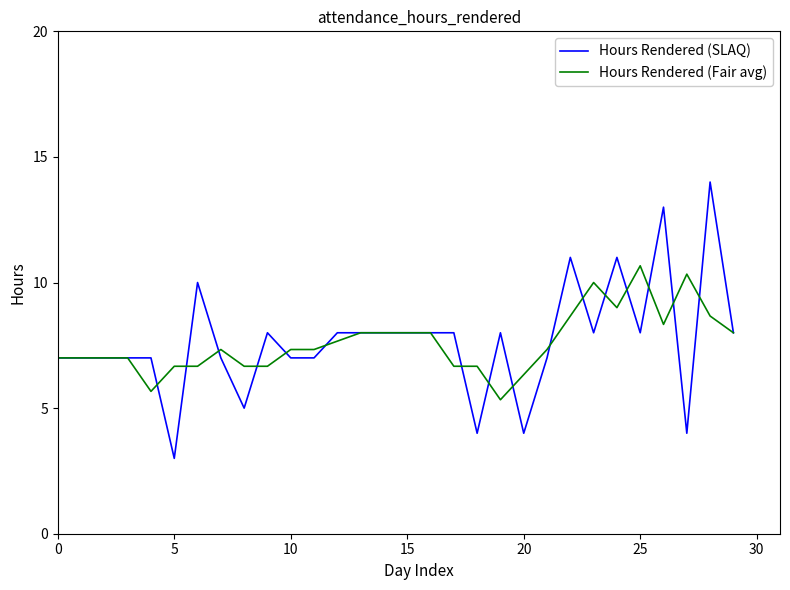

Count the number of data series in this chart.

2